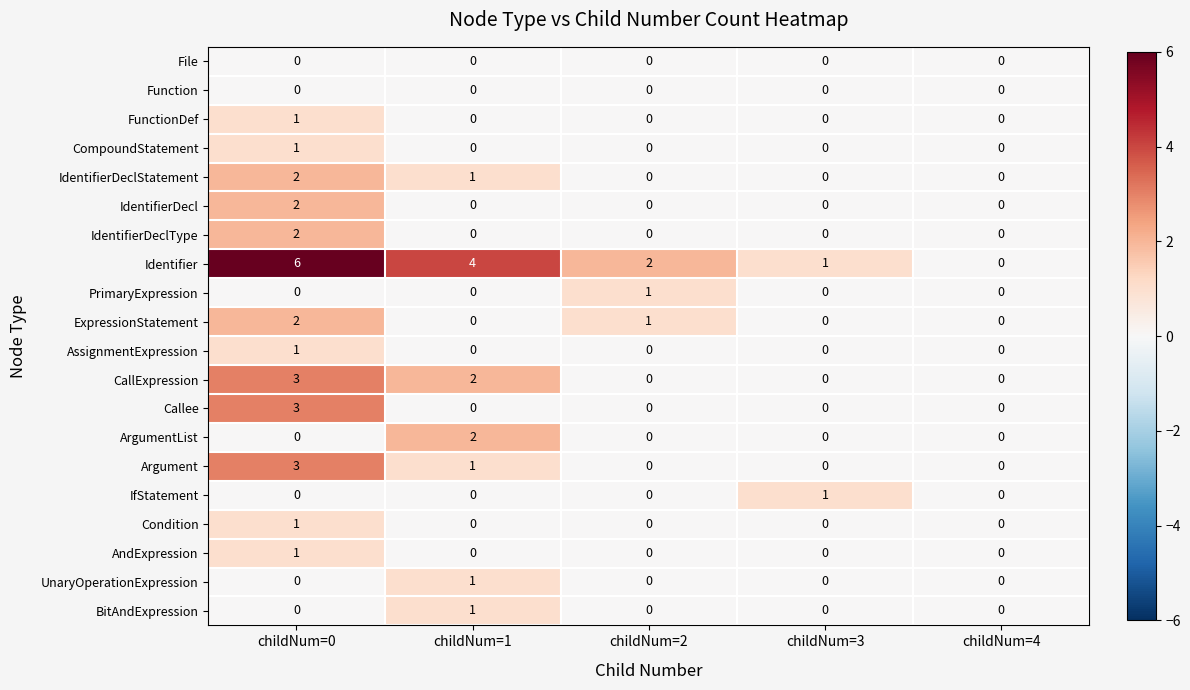

What is the maximum value shown in the chart?

6